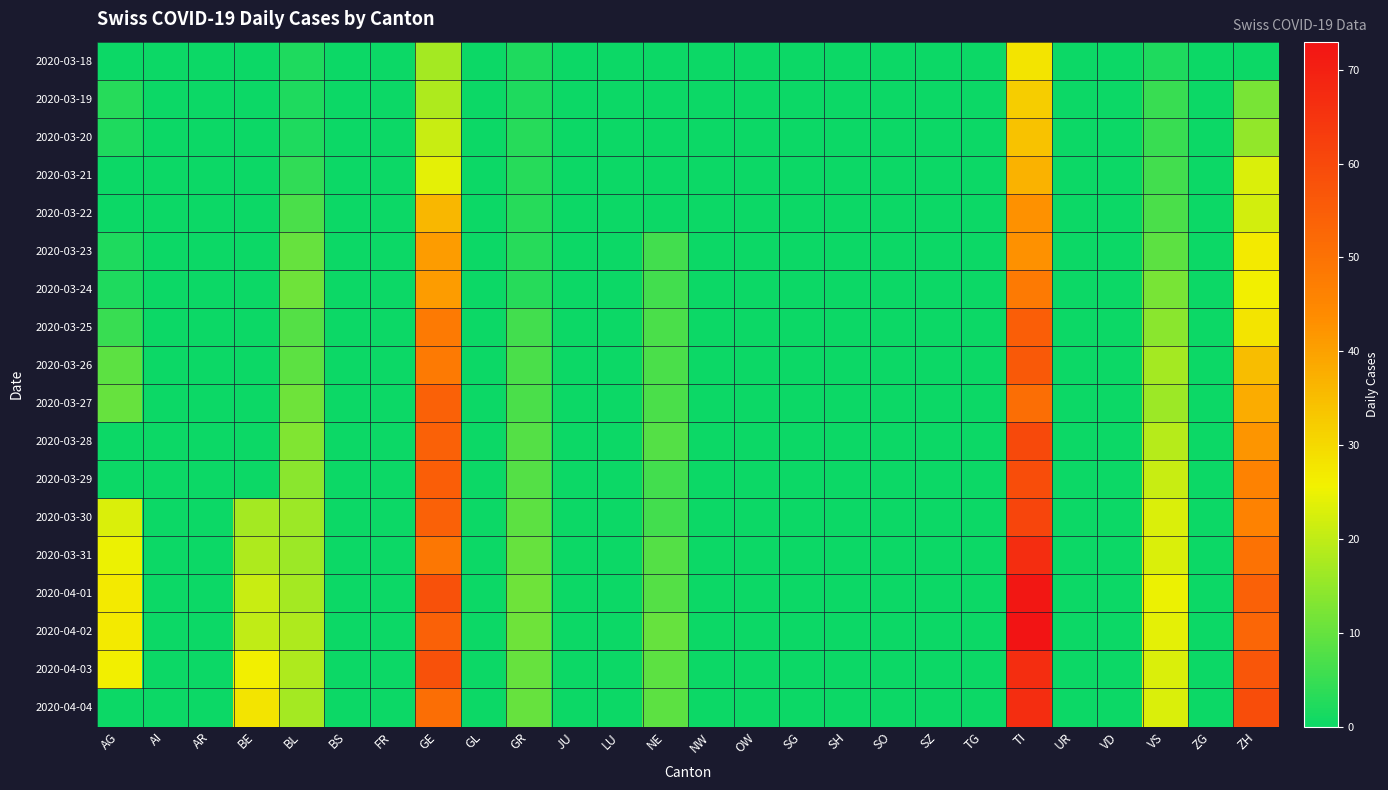

At which category is the sum across all series the highest?

TI